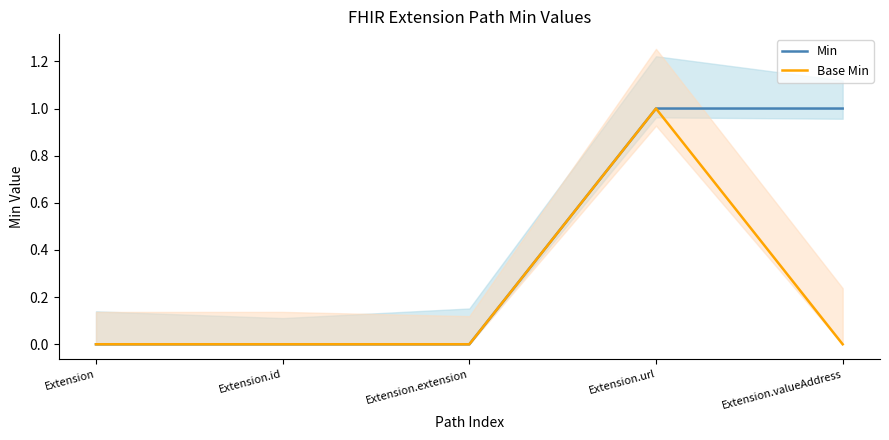

Which has a higher value, Extension or Extension.url?

Extension.url